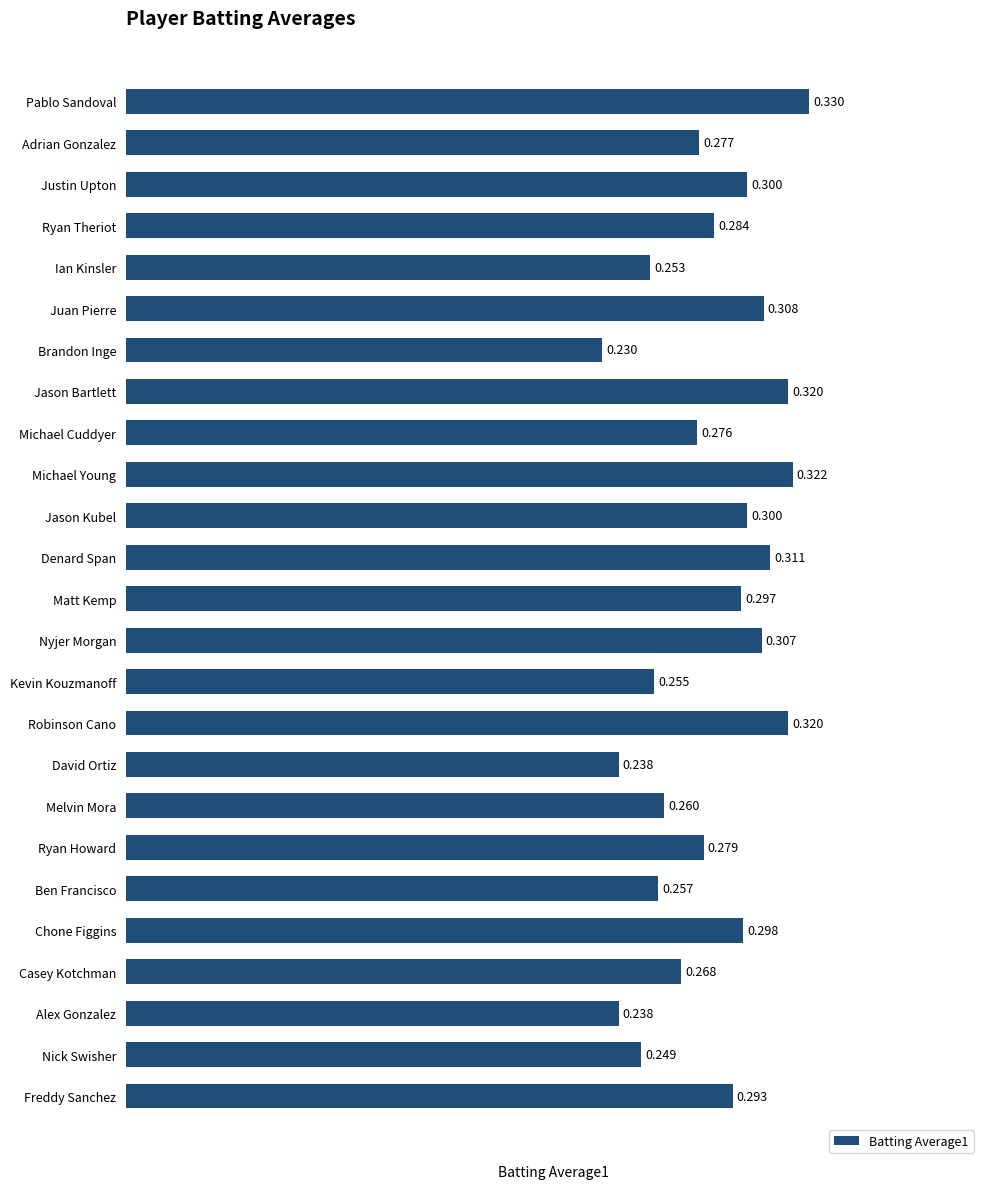

Between Justin Upton and Adrian Gonzalez, which is larger?

Justin Upton